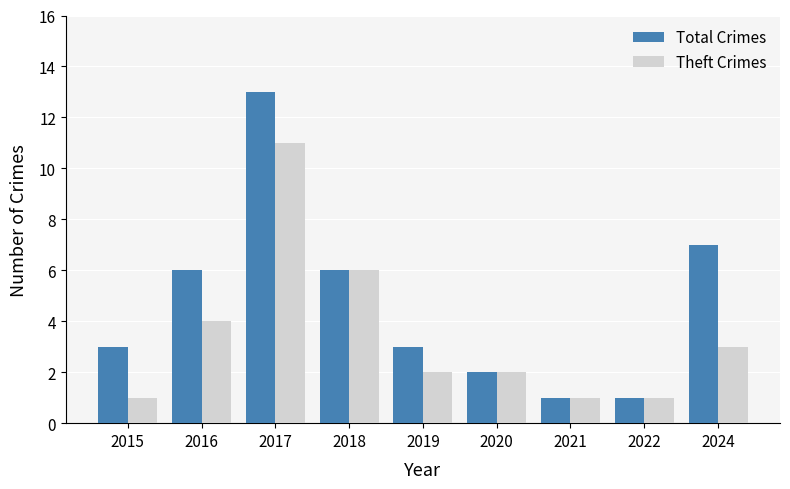

Which category has the highest value in the Theft Crimes series?

2017